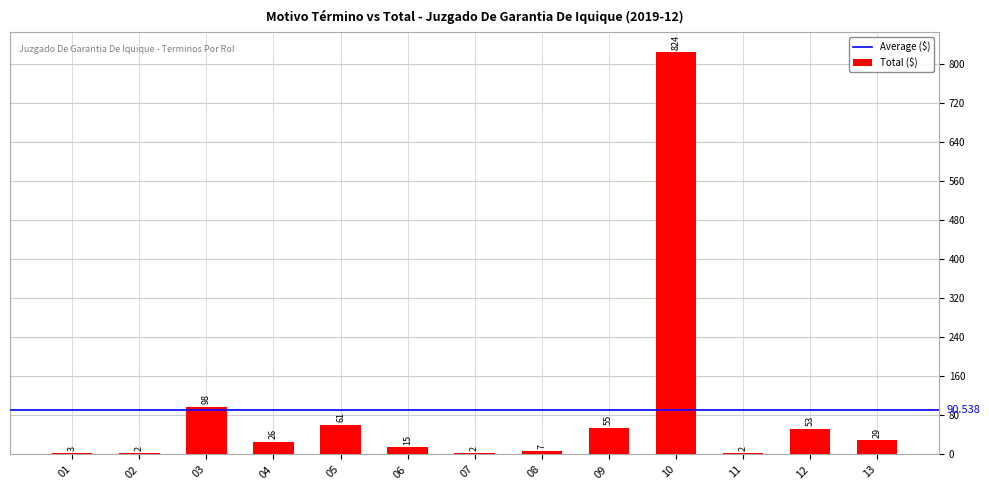

What is the greatest value displayed?

824